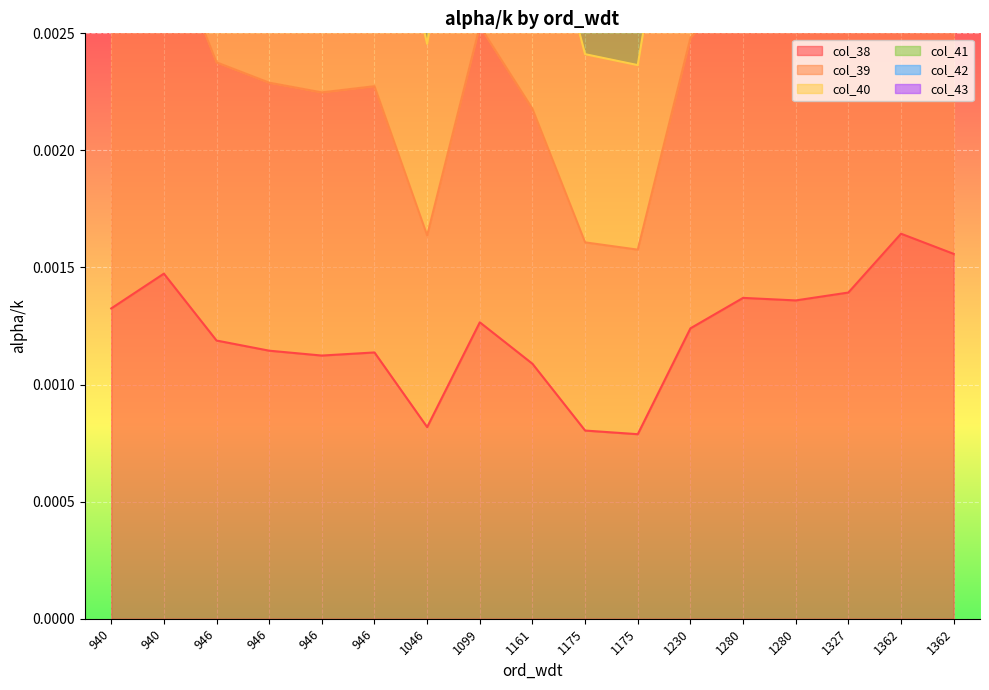

At which category is the sum across all series the highest?

1362